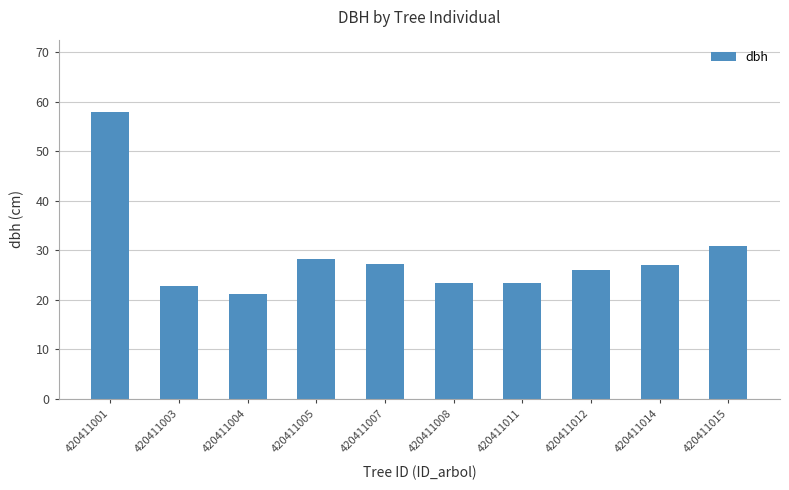

How many distinct data groups are displayed?

1